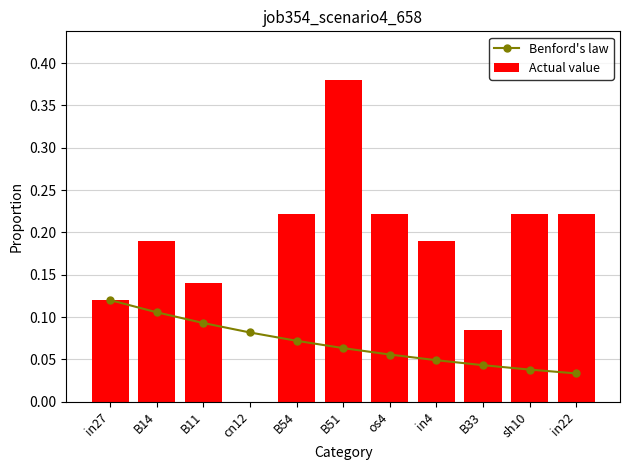

What are all the series names shown in the legend?

Benford's law, Actual value